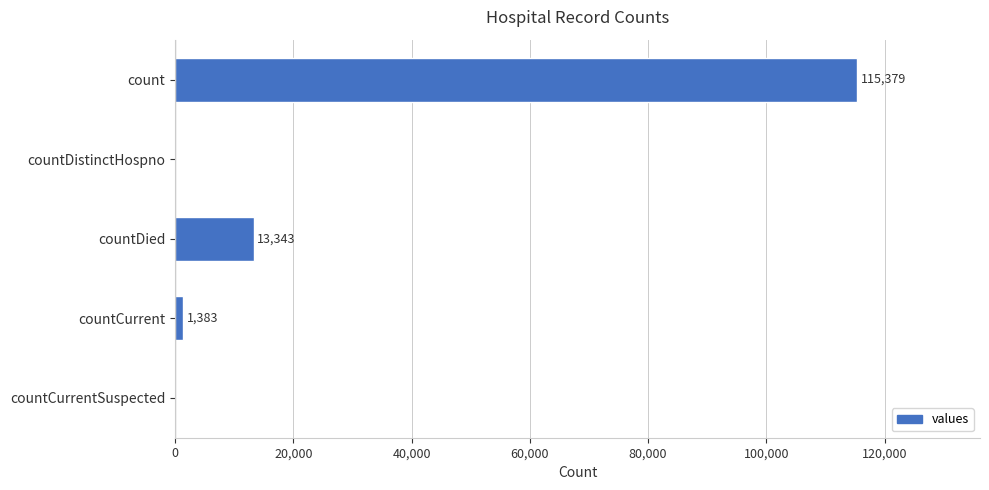

Reading top to bottom, transcribe all the data shown in this chart.

count=115379	countDistinctHospno=0	countDied=13343	countCurrent=1383	countCurrentSuspected=0